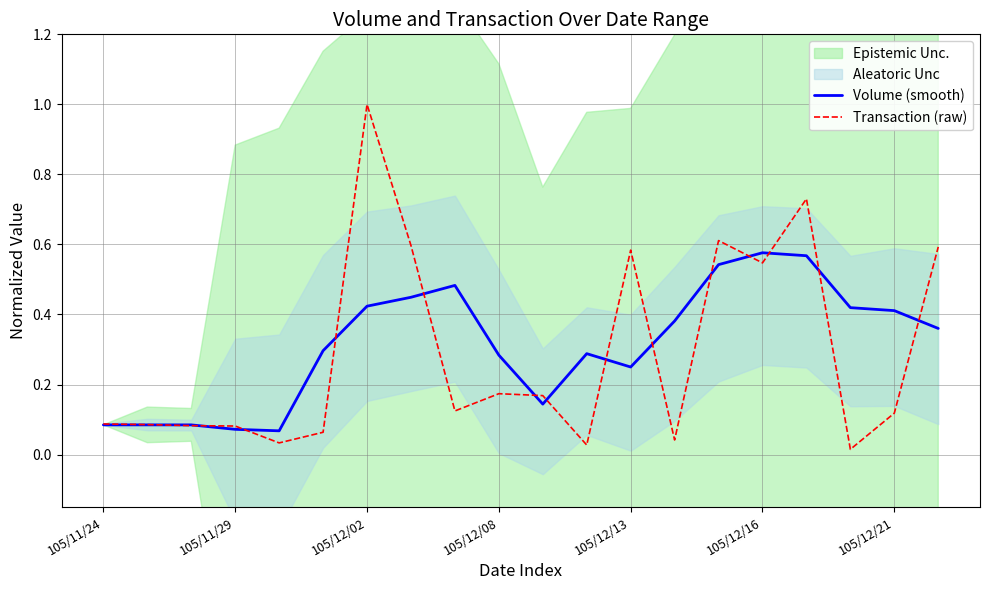

Is it true that Transaction (raw) equals 0.0 at 105/12/21?

False